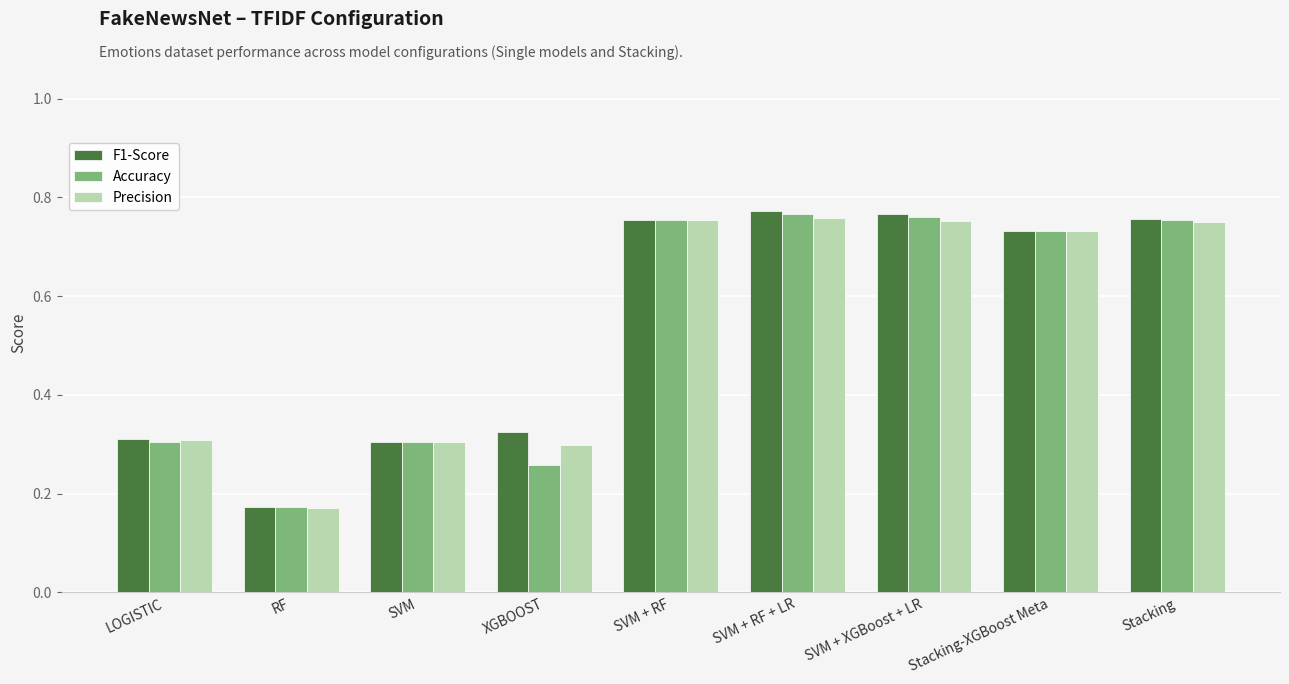

How many groups of bars are there?

9